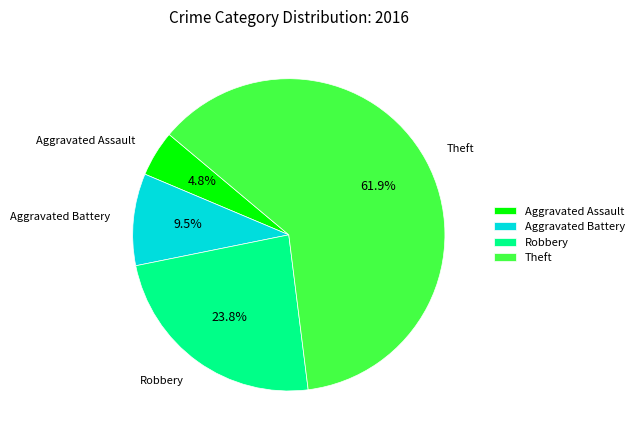

Approximately how many times larger is the value at Robbery compared to Aggravated Battery?

2.5